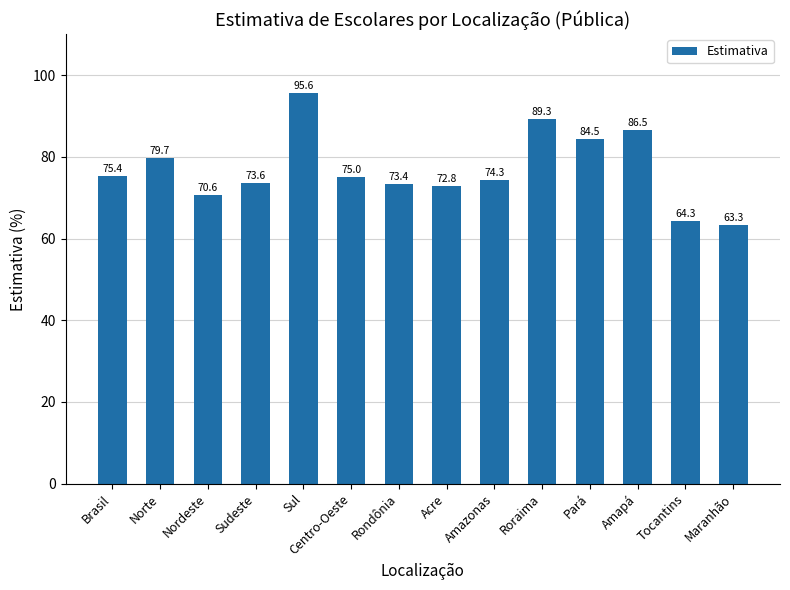

What is the value of the 9th bar from the left?

74.3